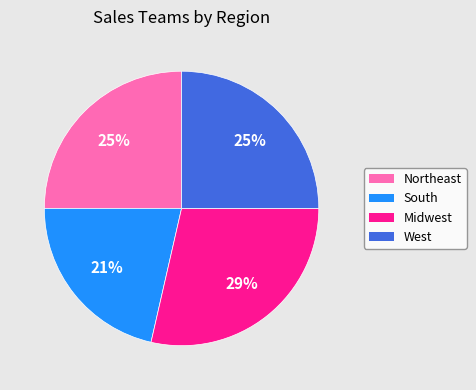

To the nearest percent, what is the difference between the Northeast and Midwest slice percentages?

4%